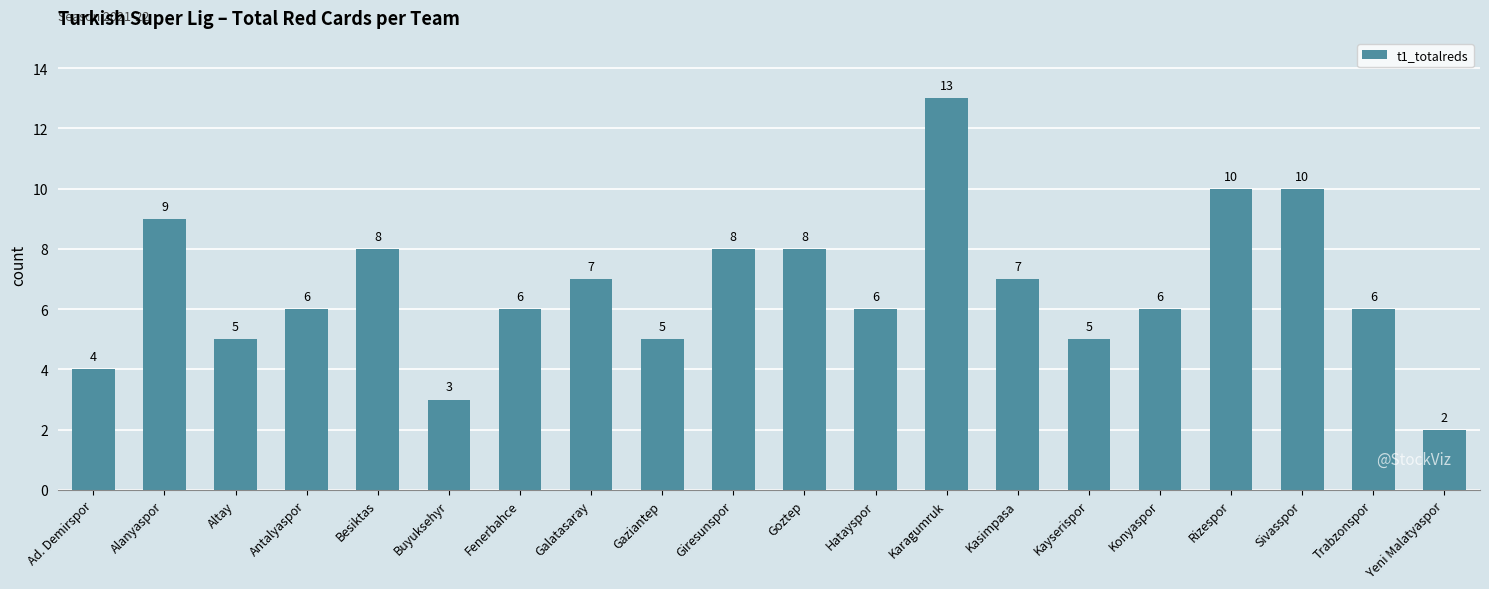

Reading right to left, list all the values displayed in this chart.

2	6	10	10	6	5	7	13	6	8	8	5	7	6	3	8	6	5	9	4